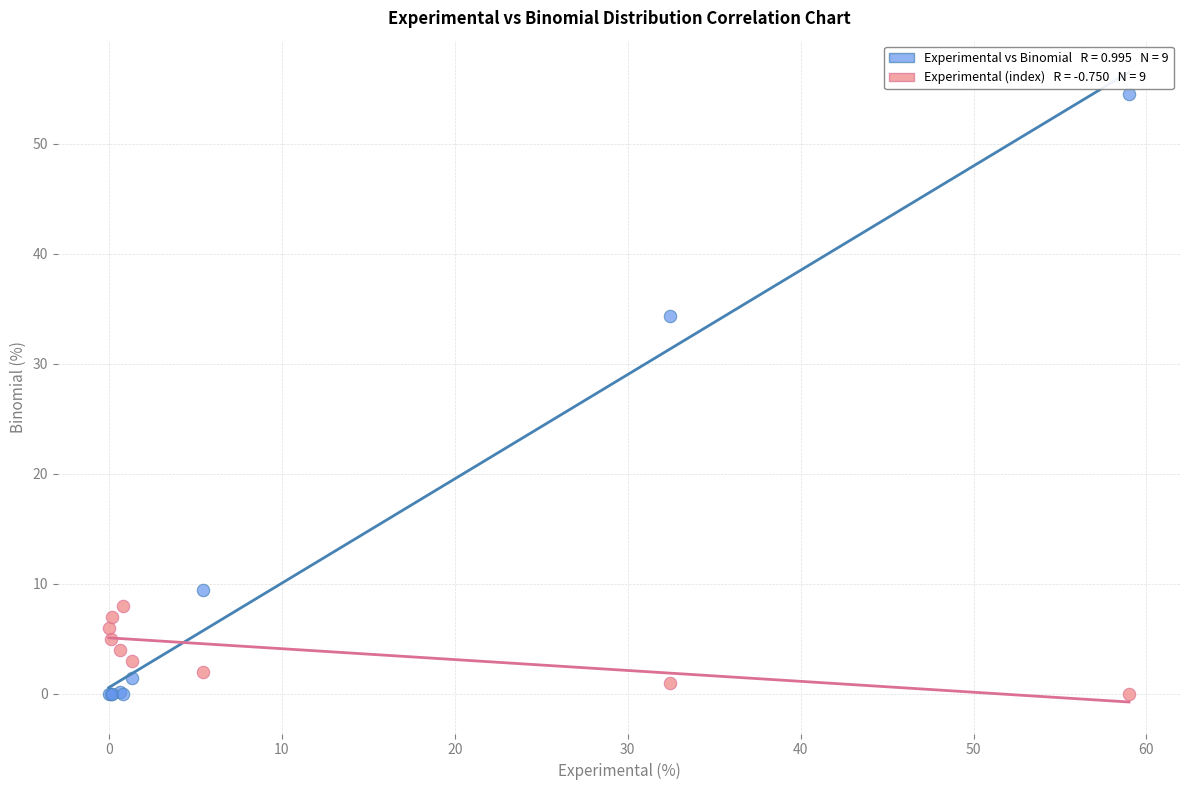

Across all series, what Y value is closest to 27?

34.4